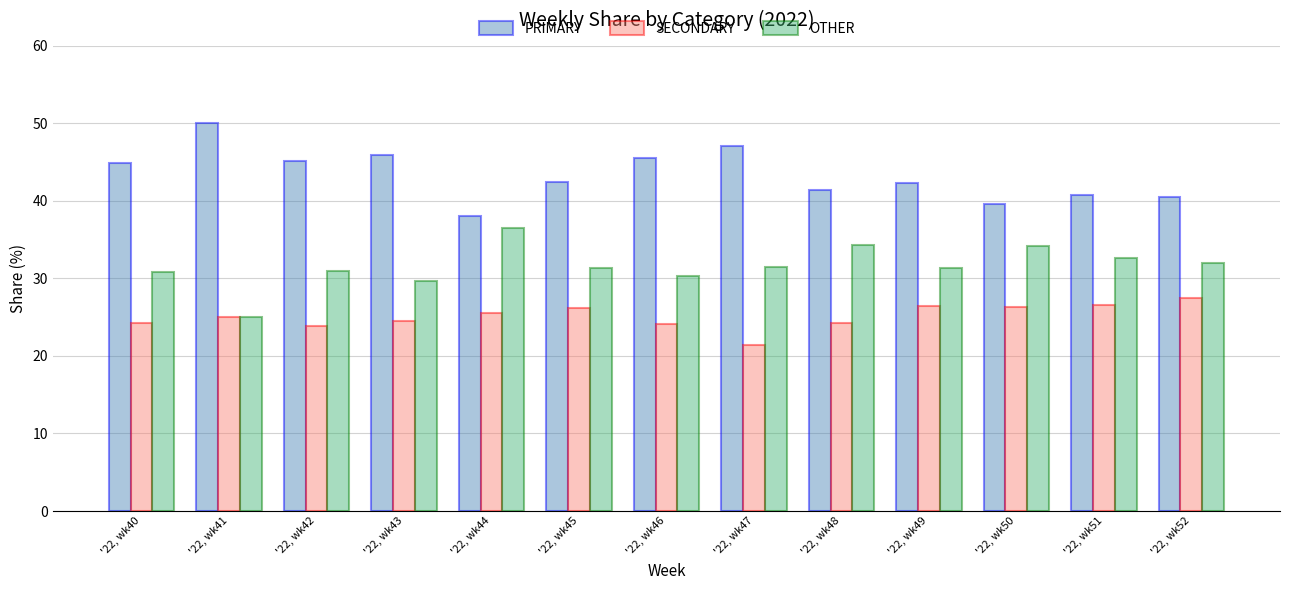

What is the greatest value displayed?

50.0